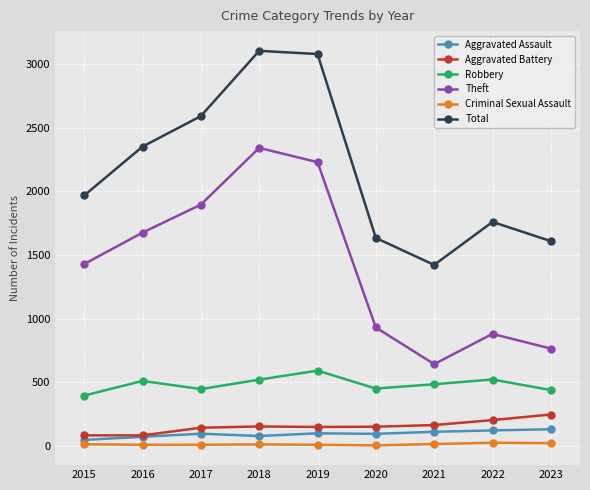

Which series has the largest total across all categories?

Total